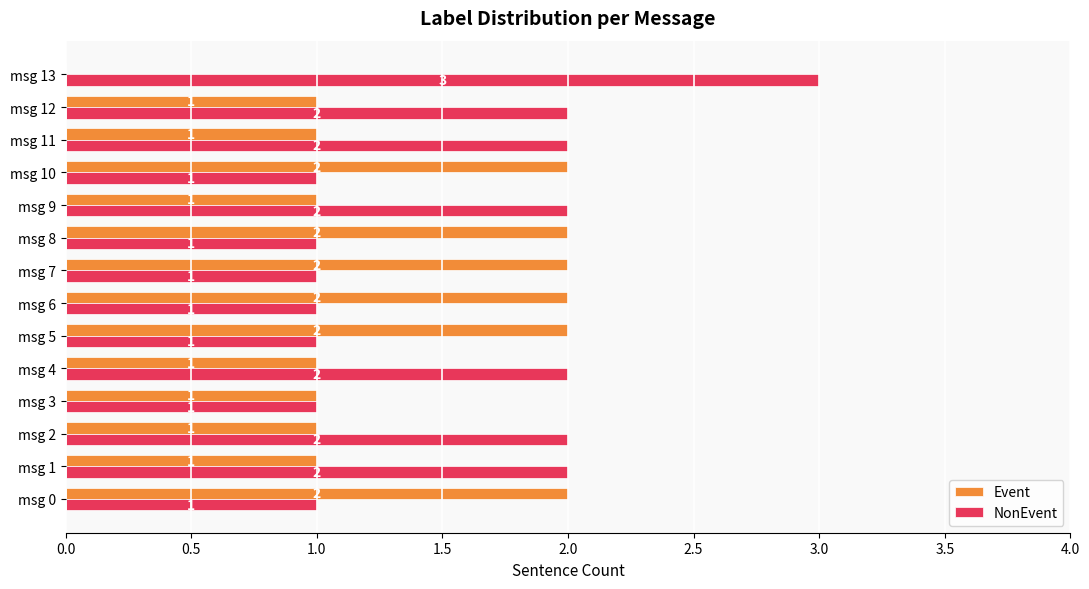

What is the greatest value displayed?

3